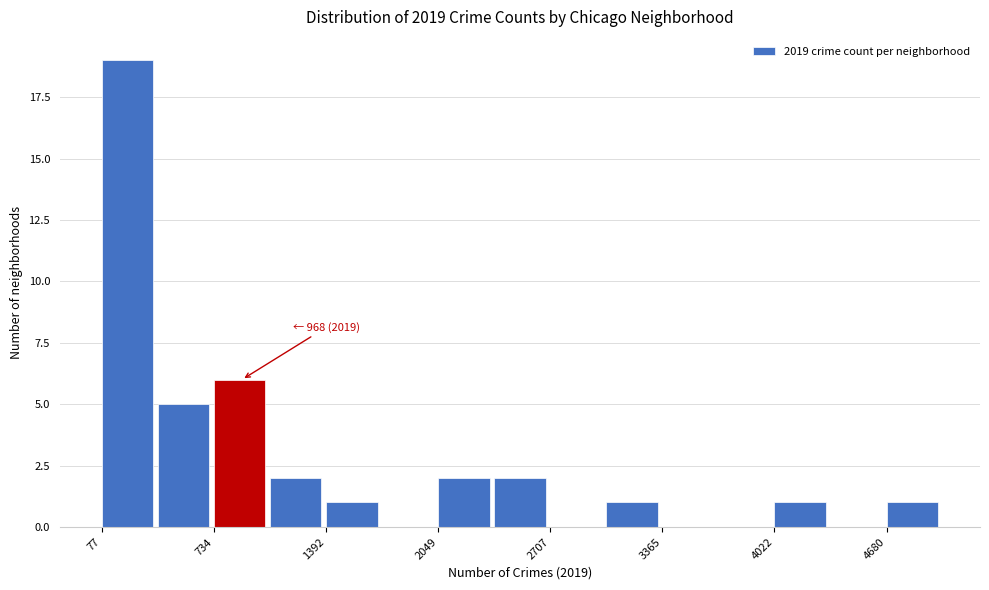

Around what value on the x-axis is the tallest bar? Give the approximate position of its centre, as read against the axis.

200